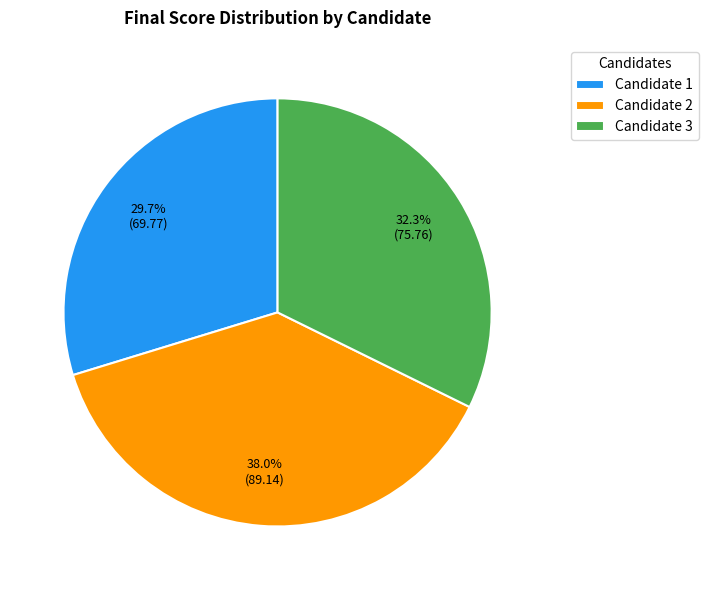

Do Candidate 3 and Candidate 2 together represent more than half of the pie?

Yes